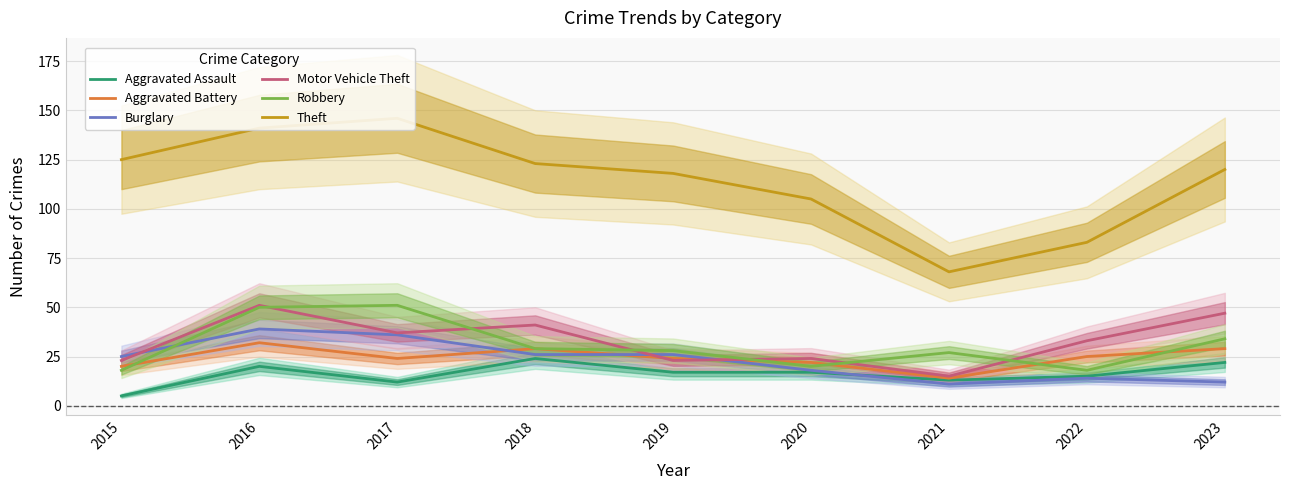

Reading left to right, extract all data points from this chart.

Aggravated Assault: 5	20	12	24	17	17	13	15	22
Aggravated Battery: 20	32	24	29	24	22	14	25	29
Burglary: 25	39	36	26	26	18	11	14	12
Motor Vehicle Theft: 23	51	37	41	23	24	15	33	47
Robbery: 18	50	51	29	28	20	27	18	34
Theft: 125	141	146	123	118	105	68	83	120